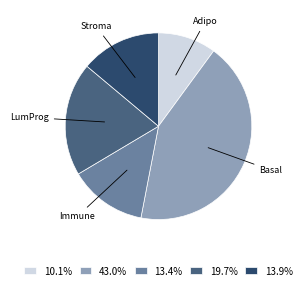

How many slices are in this pie chart?

5